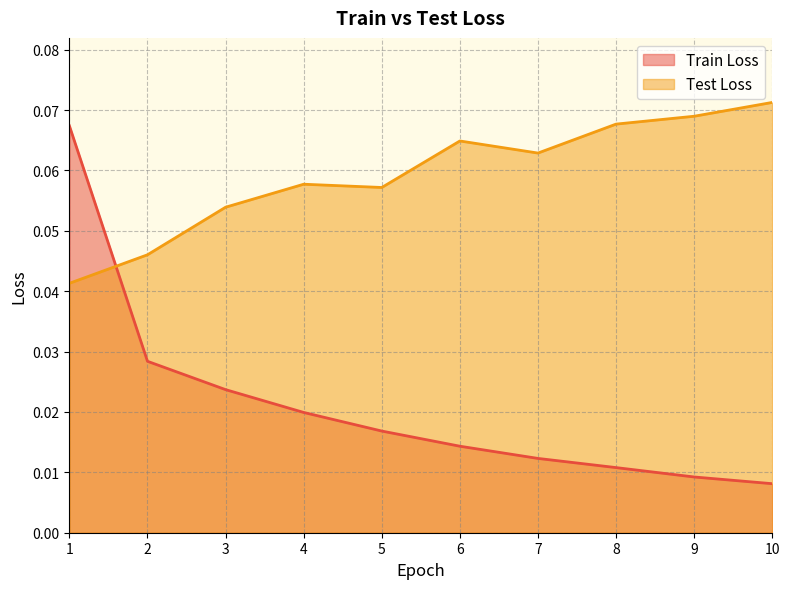

Between 2 and 6, which is larger?

2